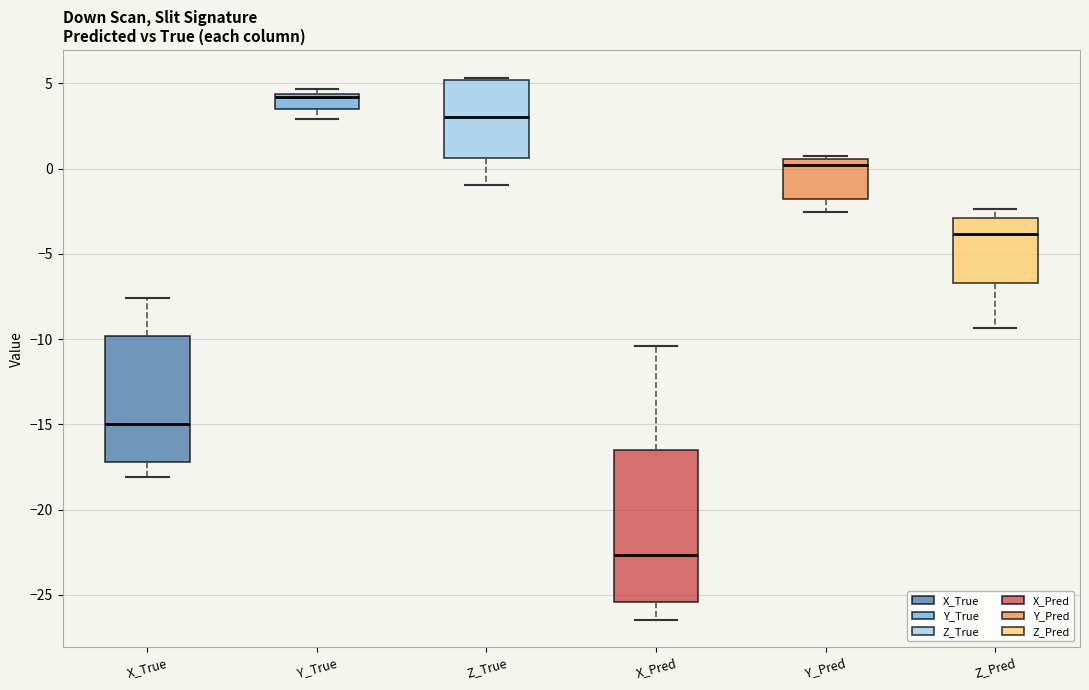

Where does the lower whisker of the box for Z_Pred end on the y-axis? The values are not printed on the chart, so give them approximately, as read against the axis.

-9.5